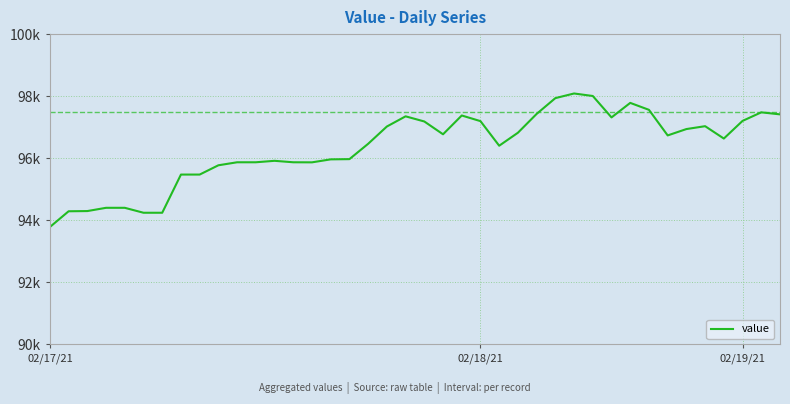

At which label is the value closest to 95935?

12